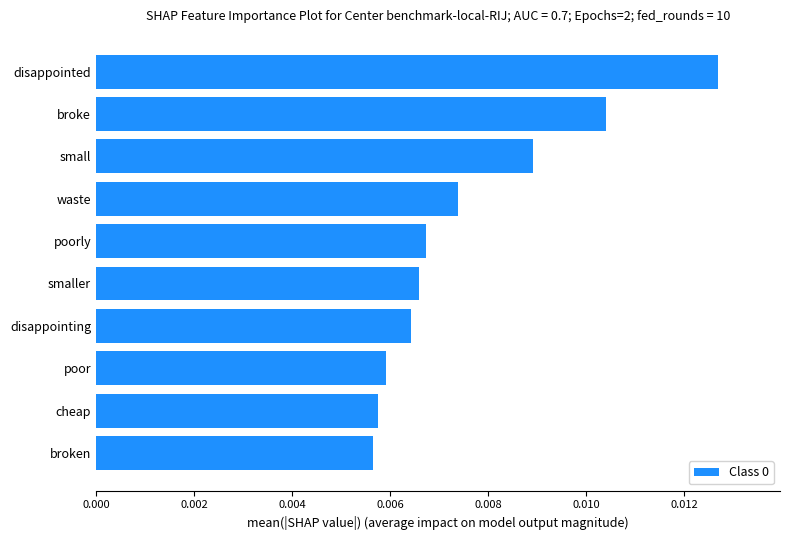

How many bars are there in total?

10